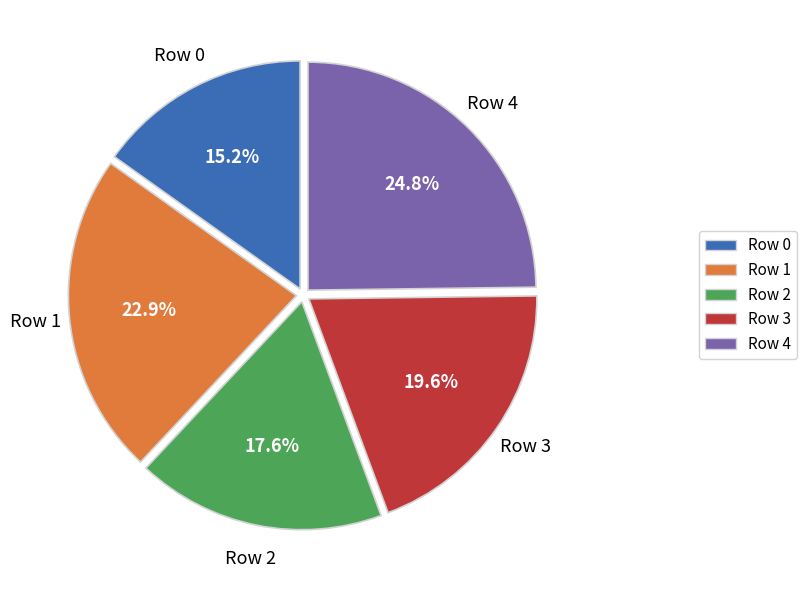

To the nearest percent, what percentage of the pie is Row 4?

25%